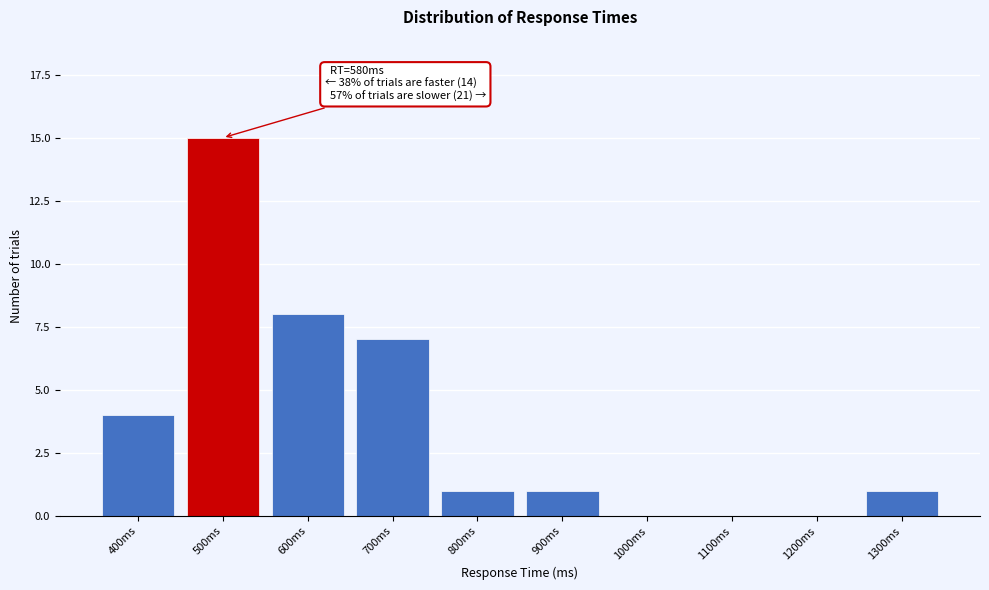

Reading left to right, transcribe all the data shown in this chart.

400ms=4	500ms=15	600ms=8	700ms=7	800ms=1	900ms=1	1000ms=0	1100ms=0	1200ms=0	1300ms=1